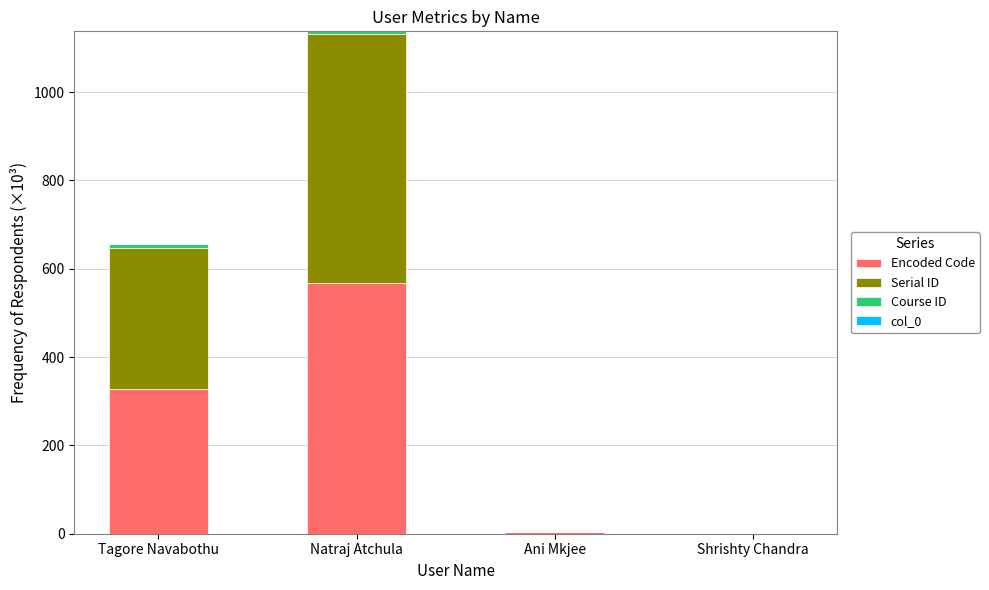

At which category is the sum across all series the highest?

Natraj Atchula